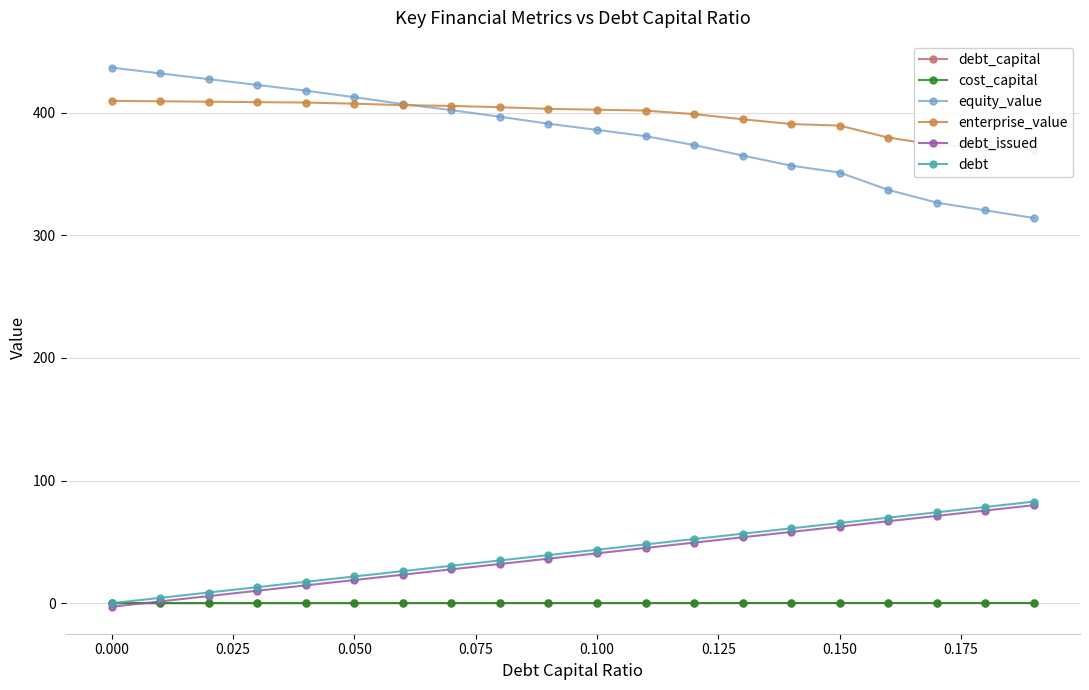

What is the value of the enterprise_value point at the 12th from the left?

401.8